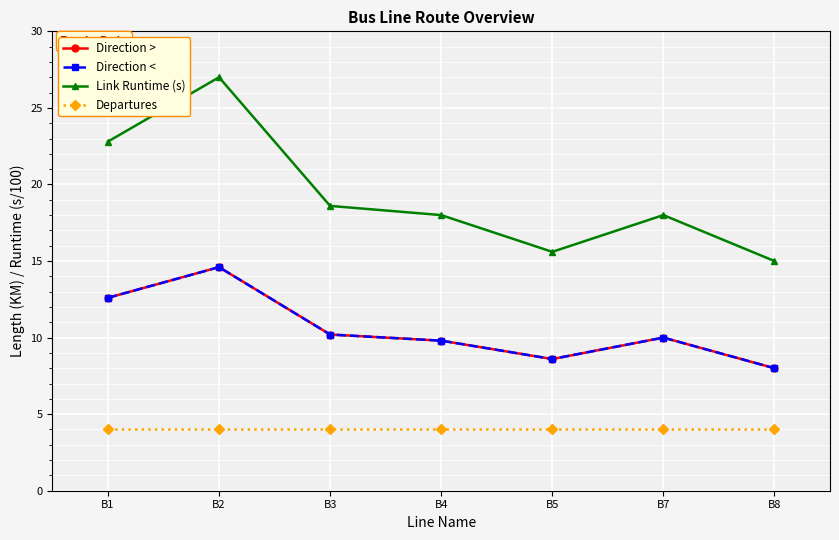

Reading left to right, transcribe all the data shown in this chart.

Direction >: 12.6	14.6	10.2	9.8	8.6	10.0	8.0
Direction <: 12.6	14.6	10.2	9.8	8.6	10.0	8.0
Link Runtime (s): 22.8	27.0	18.6	18.0	15.6	18.0	15.0
Departures: 4.0	4.0	4.0	4.0	4.0	4.0	4.0